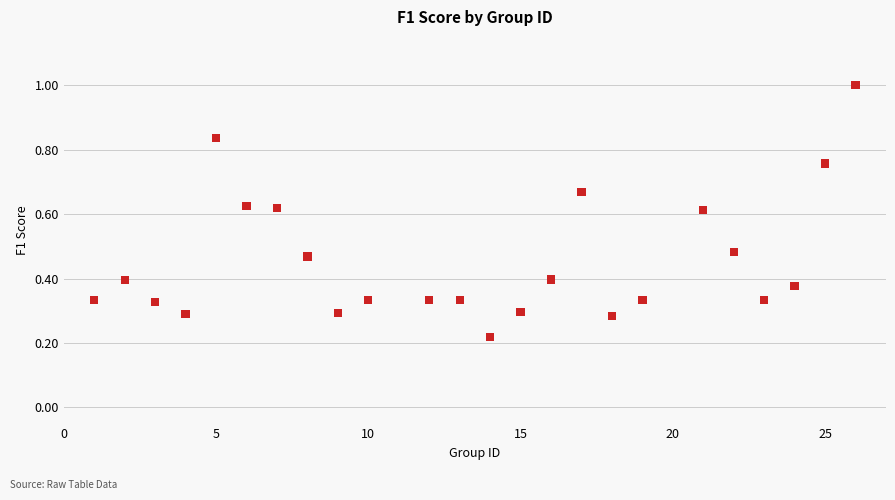

What is the range of X values (max minus min)?

25.0